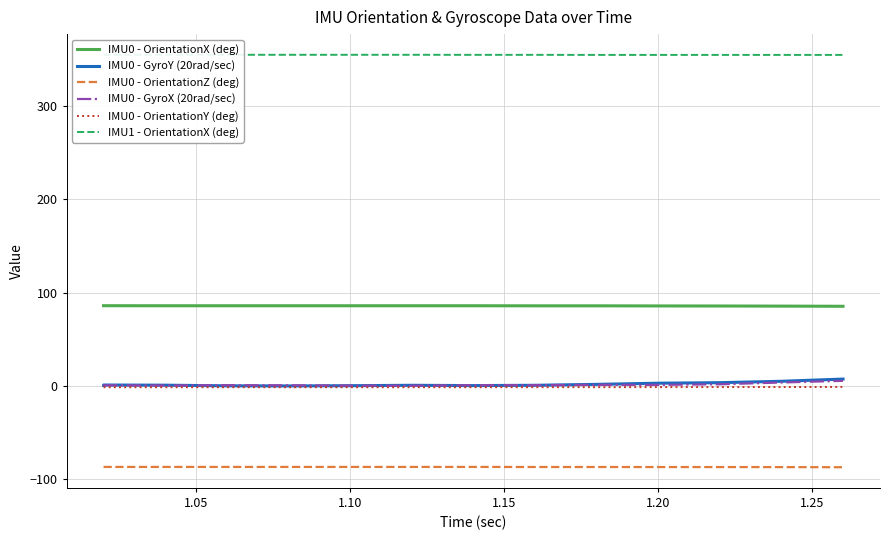

What is the difference between the second highest and minimum values in the IMU 0 - GyroY series?

5.0